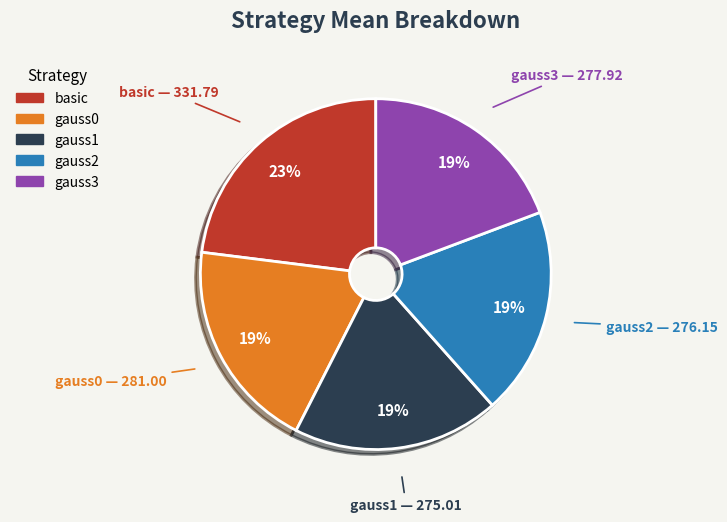

To the nearest percent, what percentage of the pie is gauss3?

19%